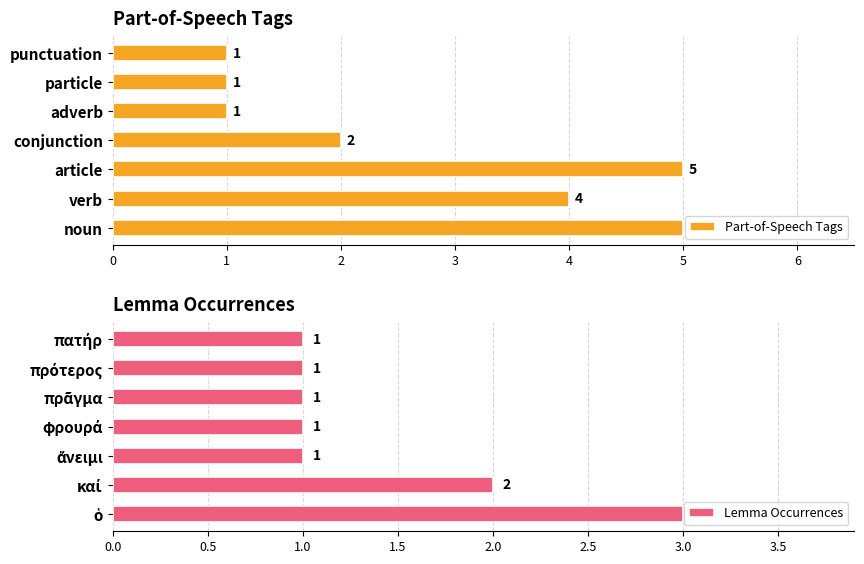

Count the Part-of-Speech Tags values in the range 1 to 5.

7